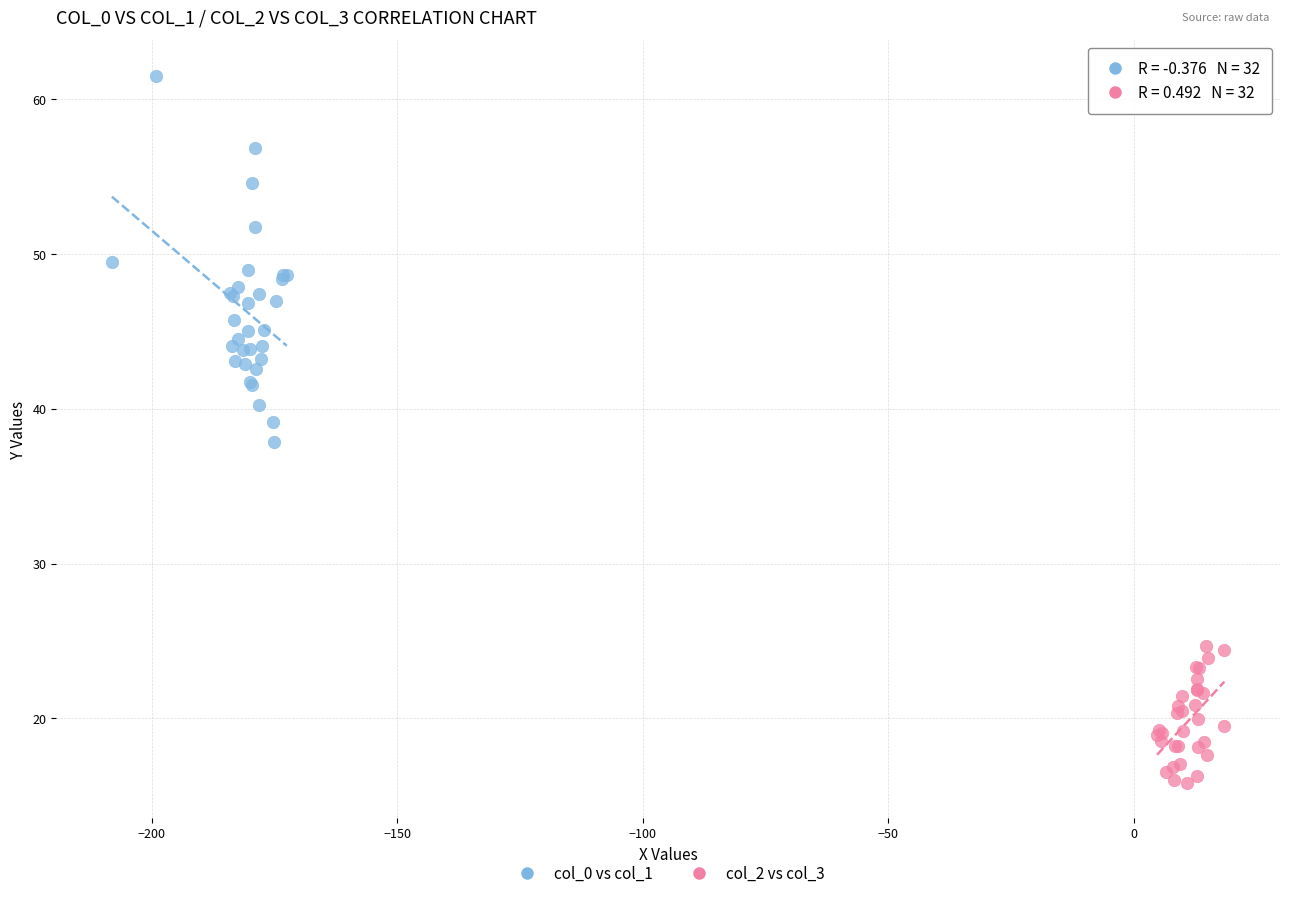

Which series has the largest Y range (max minus min)?

col_0 vs col_1